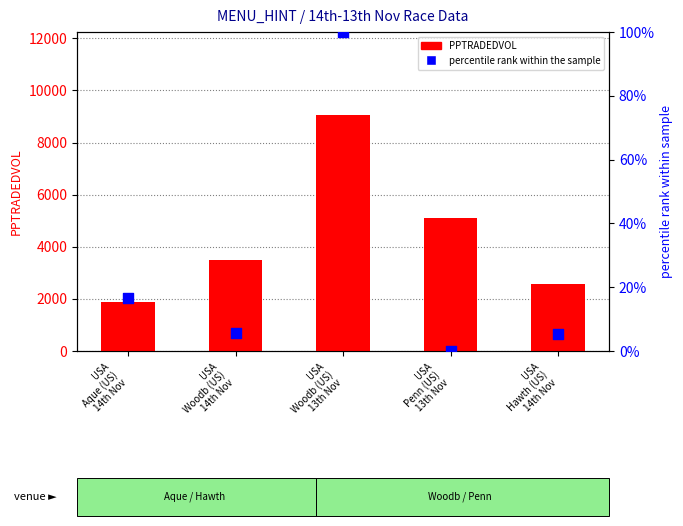

What is the total value across all series at USA
Woodb (US)
13th Nov?

9168.0